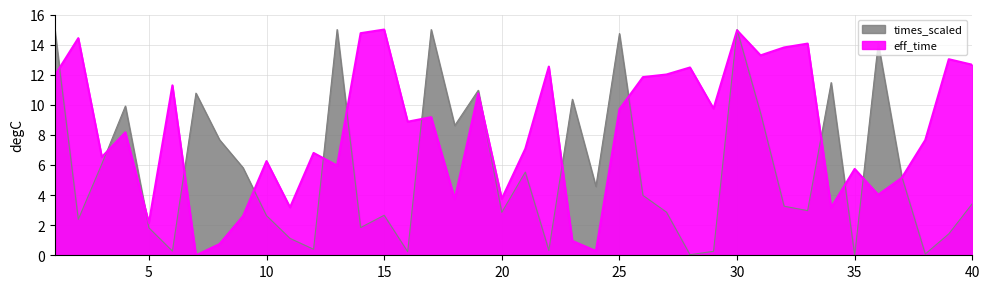

Is it true that times_scaled equals 2.7 at 15?

True